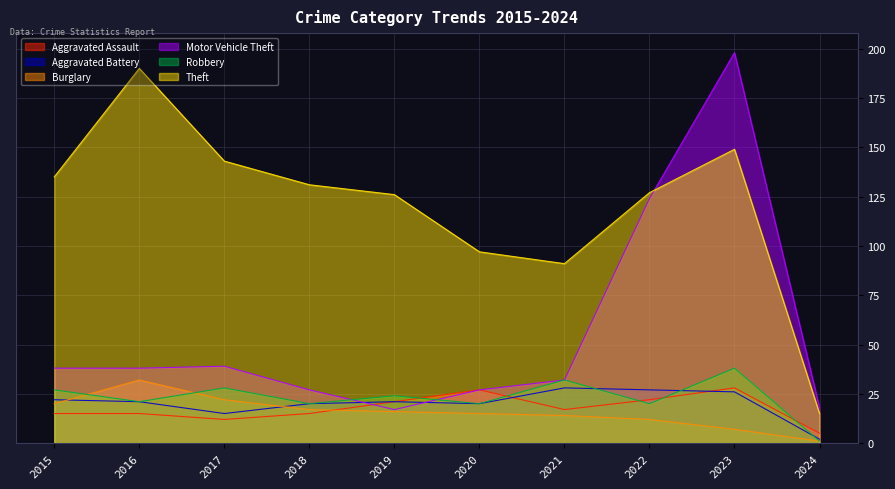

Is the value of Aggravated Battery at 2018 greater than the value of Robbery at 2024?

Yes